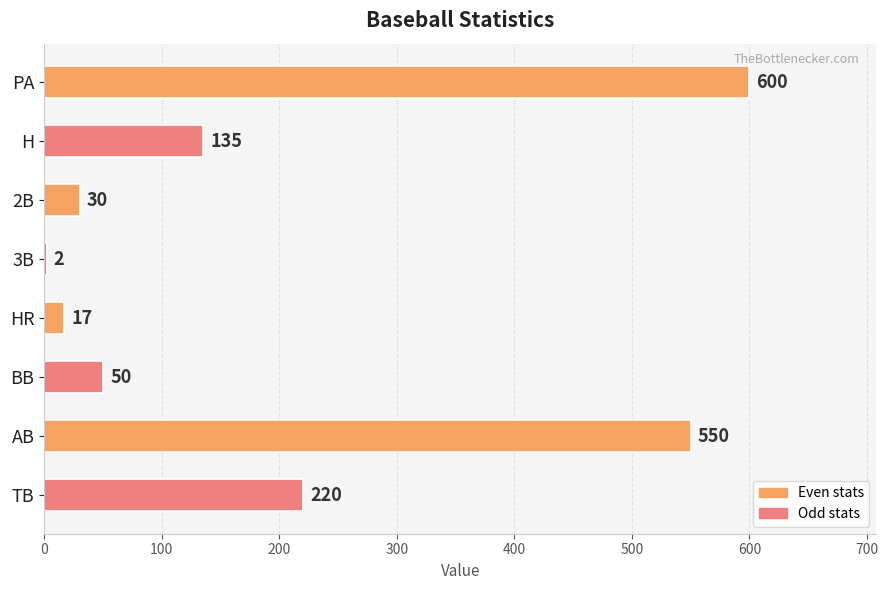

What is the sum of all values?

1604